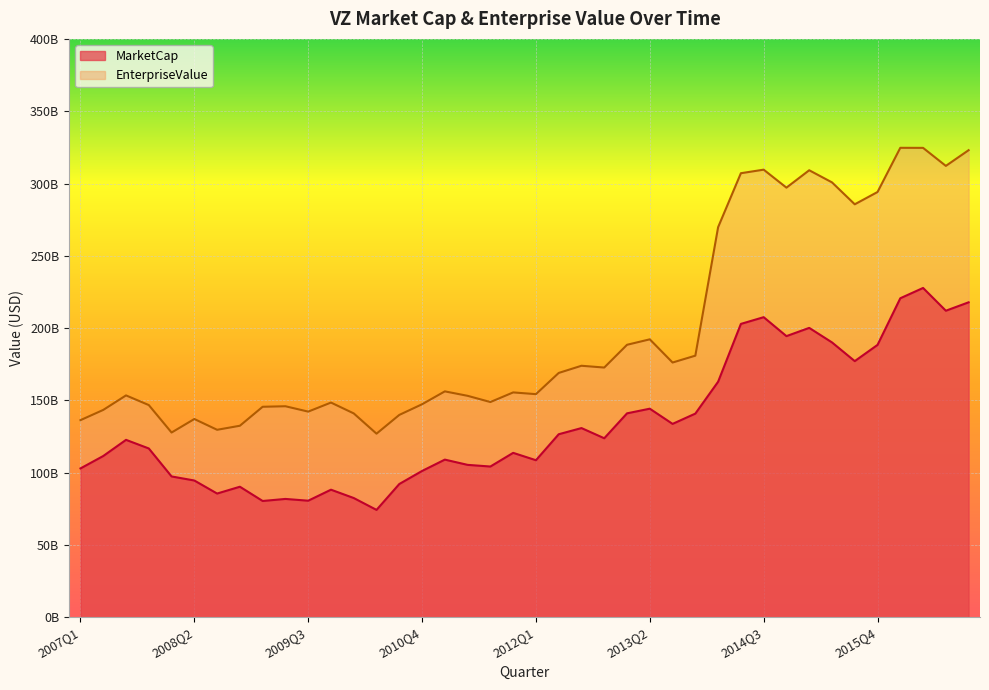

How many categories are shown in the chart?

40